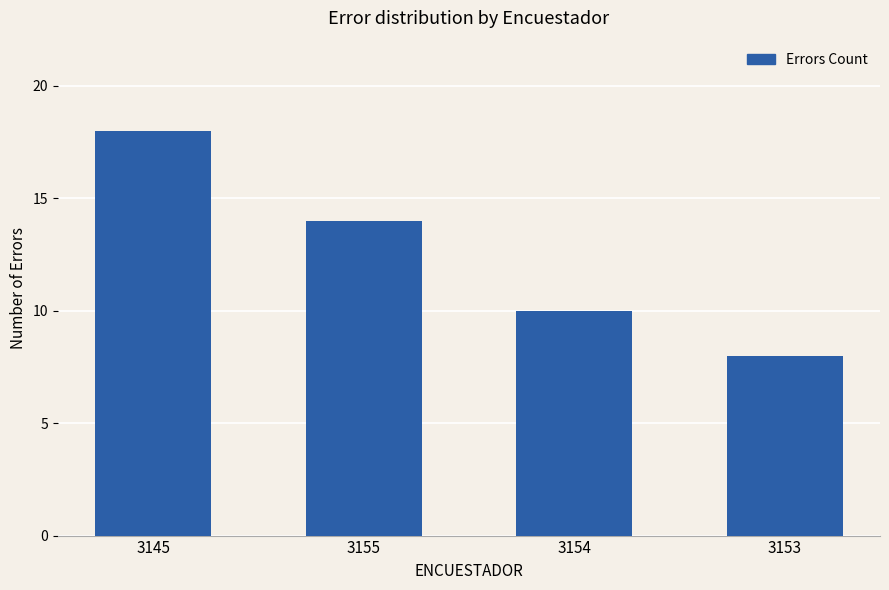

The value at 3155 is 14. True or false?

True